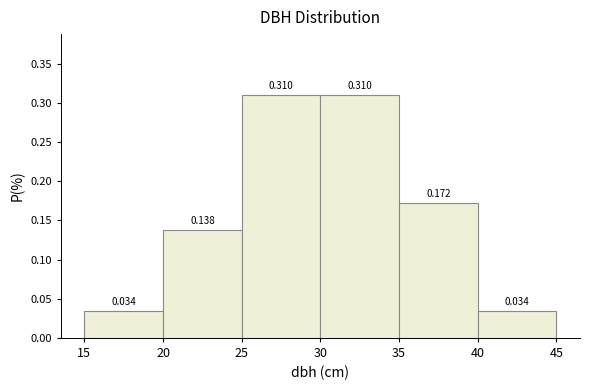

How tall is the bar that spans 40 to 45 on the x-axis?

0.034